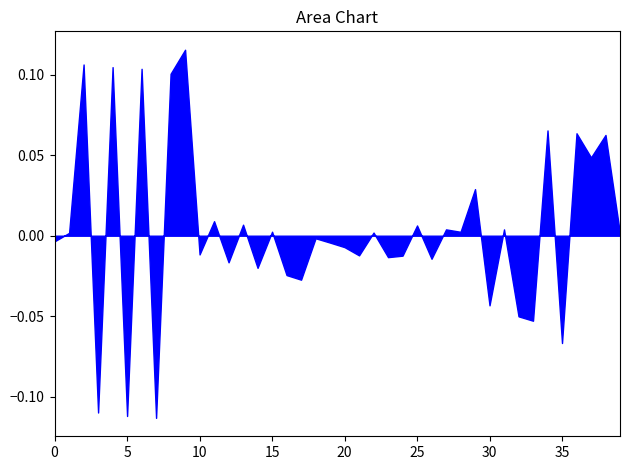

Does the chart display data point markers on the line(s)?

No